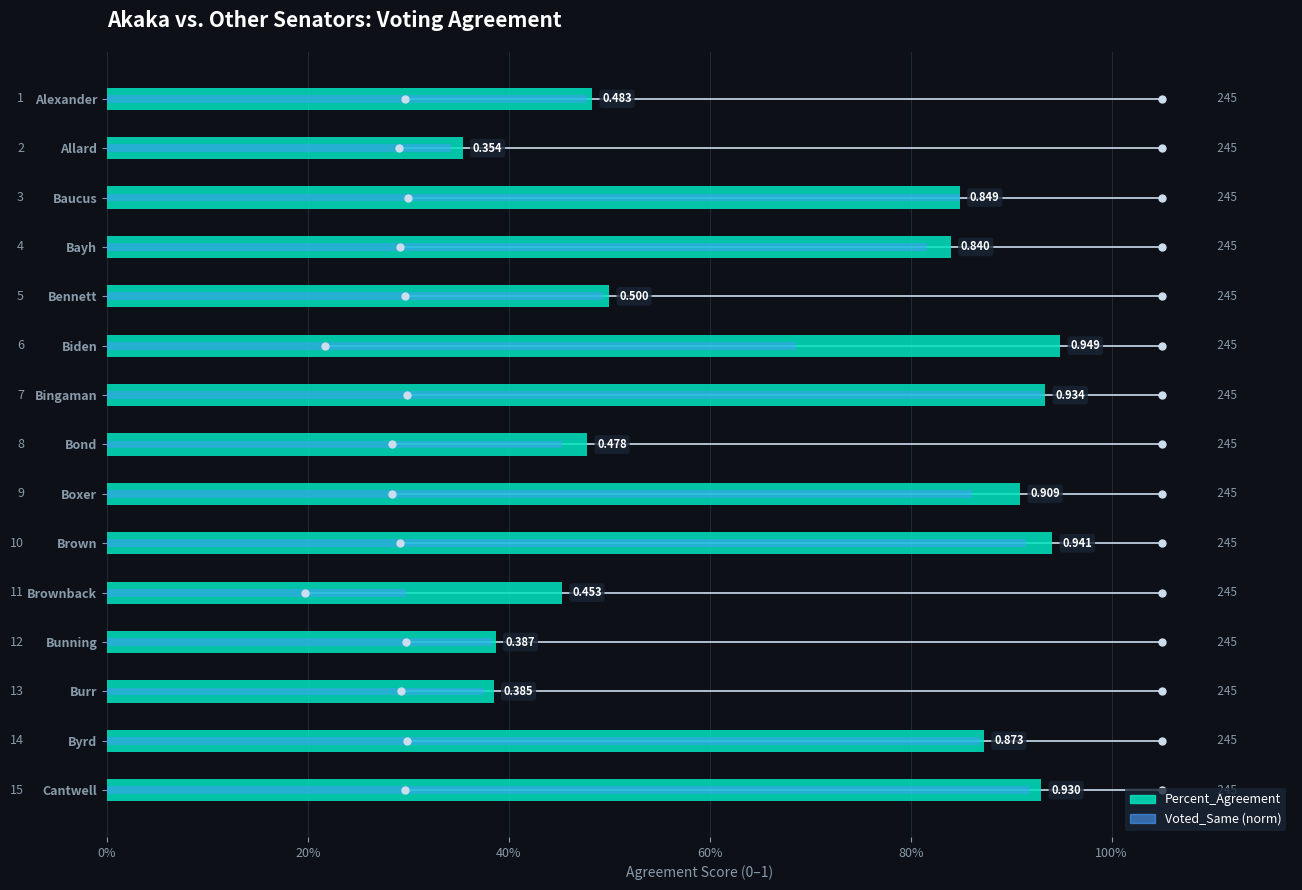

What is the difference between the second highest and second lowest values in the Voted_Same (norm) series?

0.6